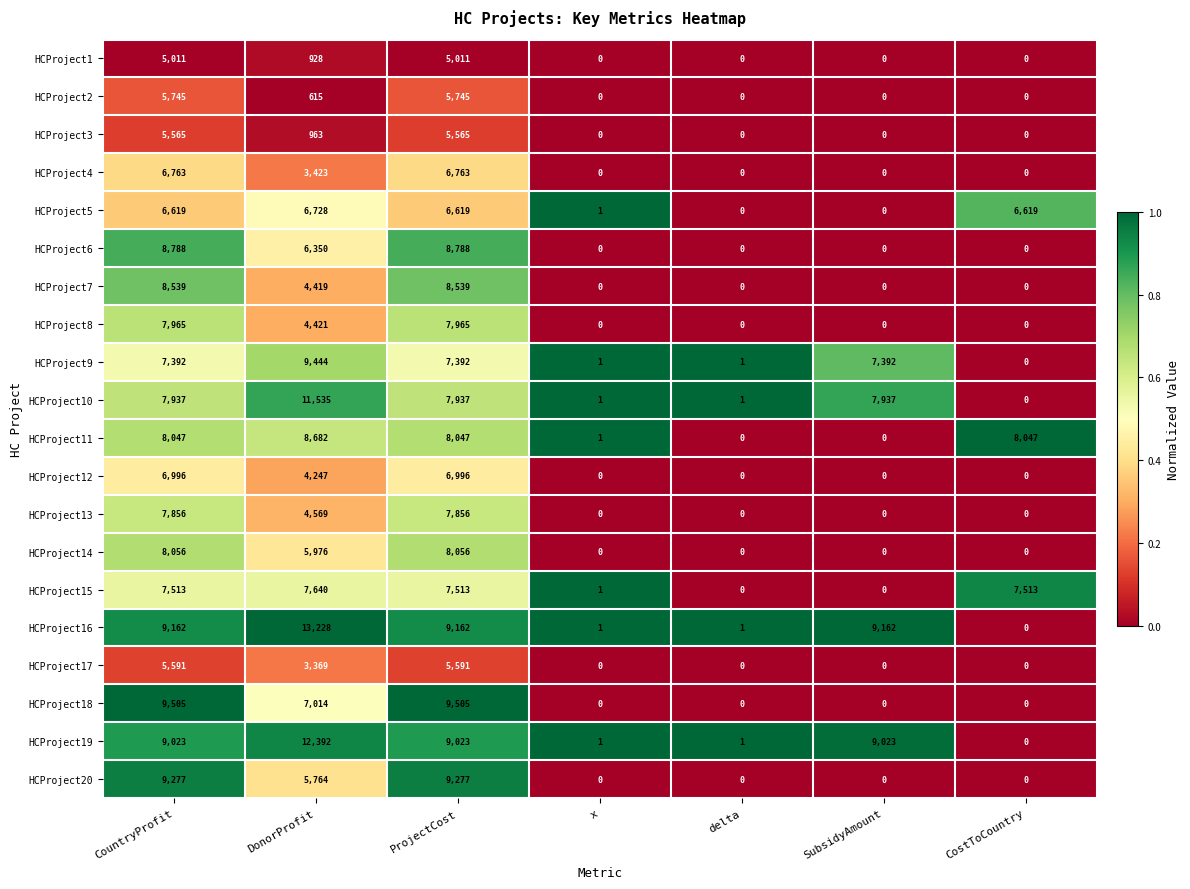

What is the sum of the HCProject20 values at ProjectCost and SubsidyAmount?

9277